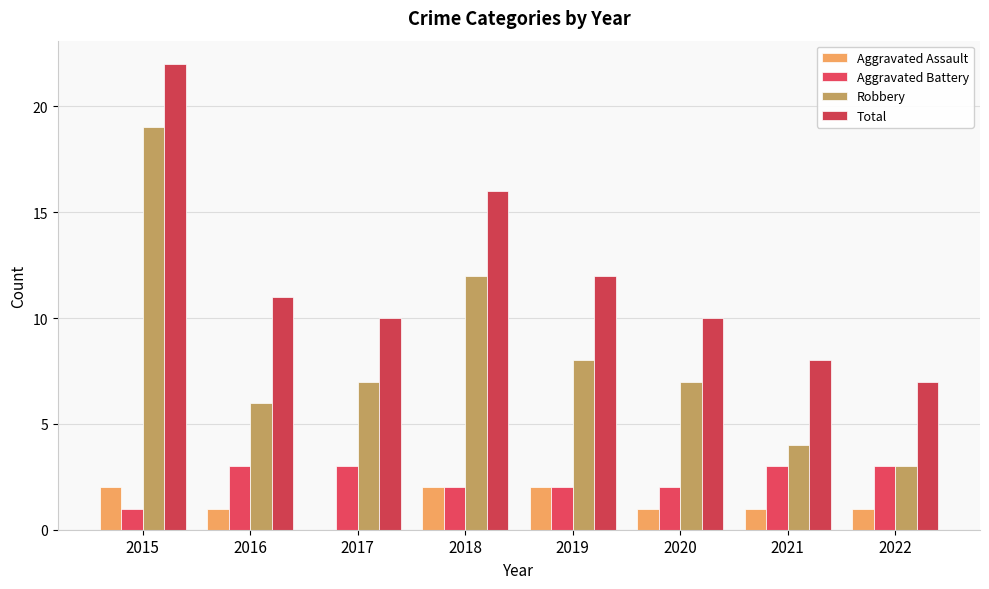

At which category does the chart reach its minimum across all series?

2017